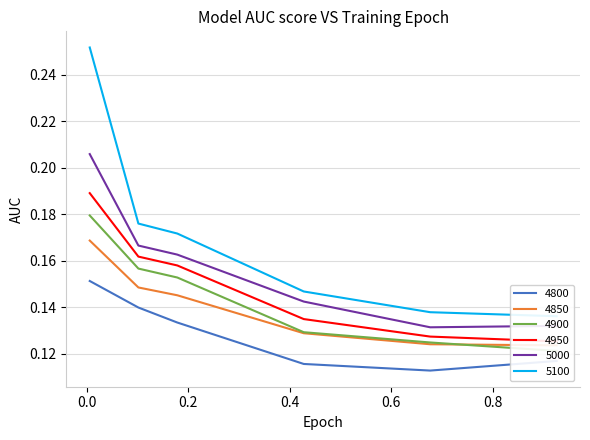

Reading left to right, transcribe all the data shown in this chart.

4800: 0.2	0.1	0.1	0.1	0.1	0.1
4850: 0.2	0.1	0.1	0.1	0.1	0.1
4900: 0.2	0.2	0.2	0.1	0.1	0.1
4950: 0.2	0.2	0.2	0.1	0.1	0.1
5000: 0.2	0.2	0.2	0.1	0.1	0.1
5100: 0.3	0.2	0.2	0.1	0.1	0.1